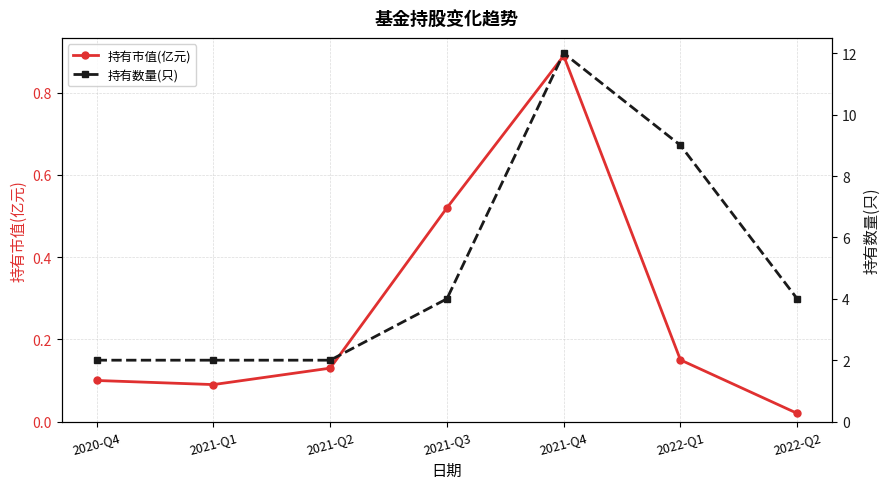

True or false: 持有市值(亿元) has a value of 0.1 at 2021-Q1.

True